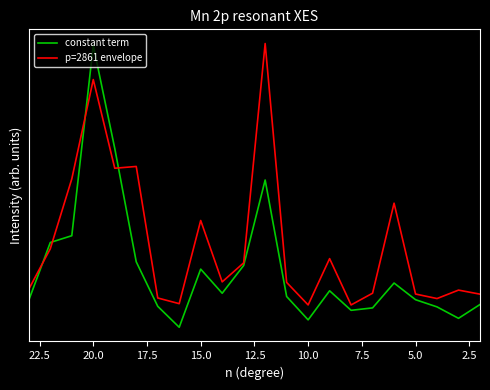

List the series in order of their peak value, highest first.

p=2861 envelope, constant term